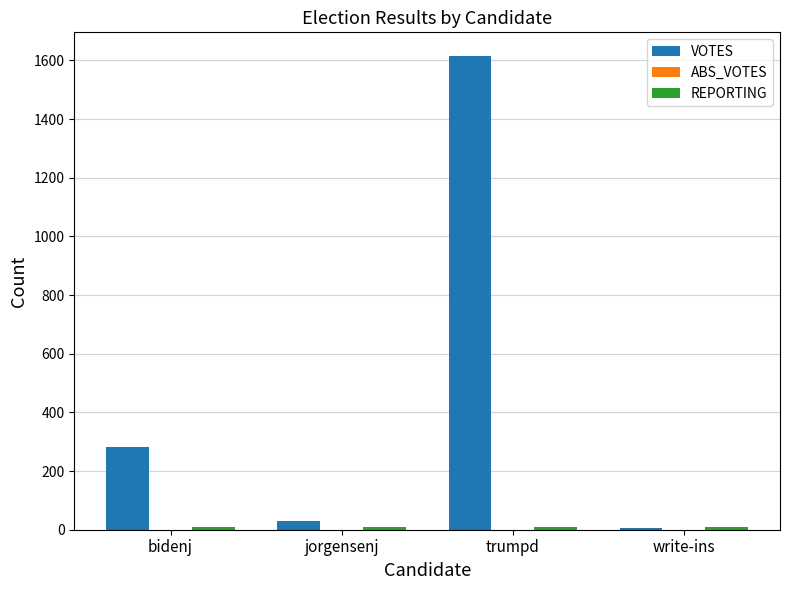

What is the maximum value shown in the chart?

1615